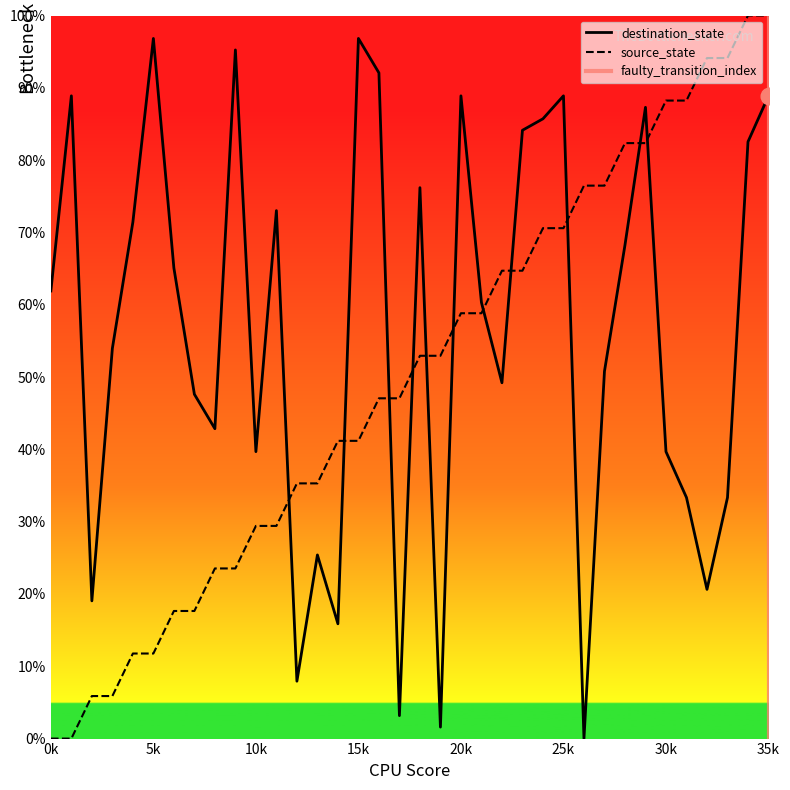

Rank the series at 31 from highest to lowest value.

source_state, destination_state